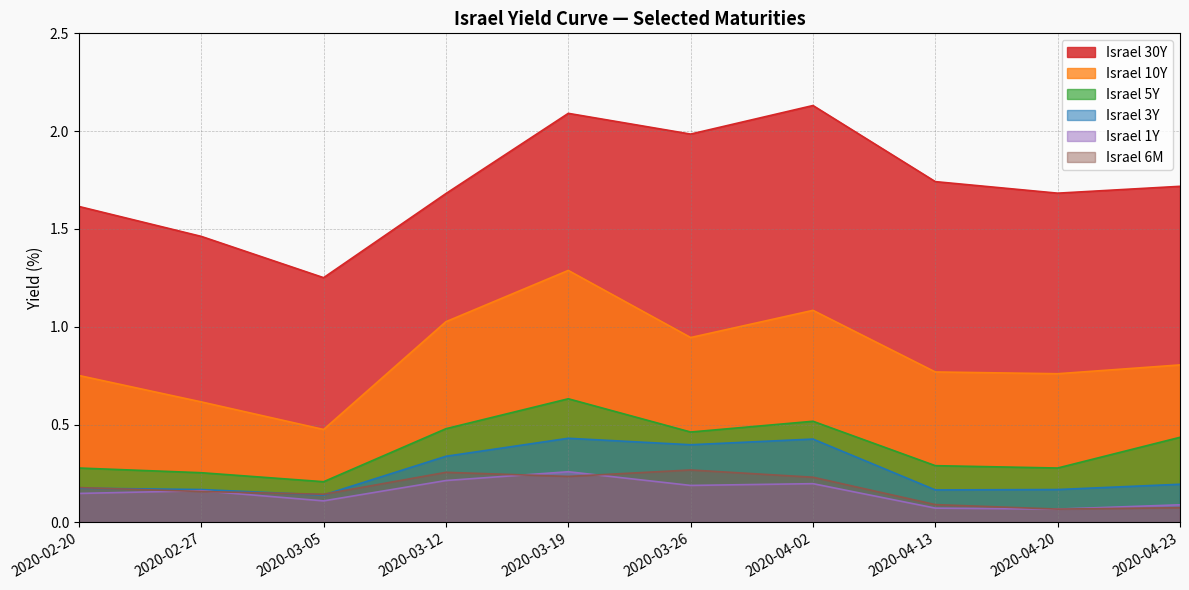

What is the label of the 5th point from the right?

2020-03-26